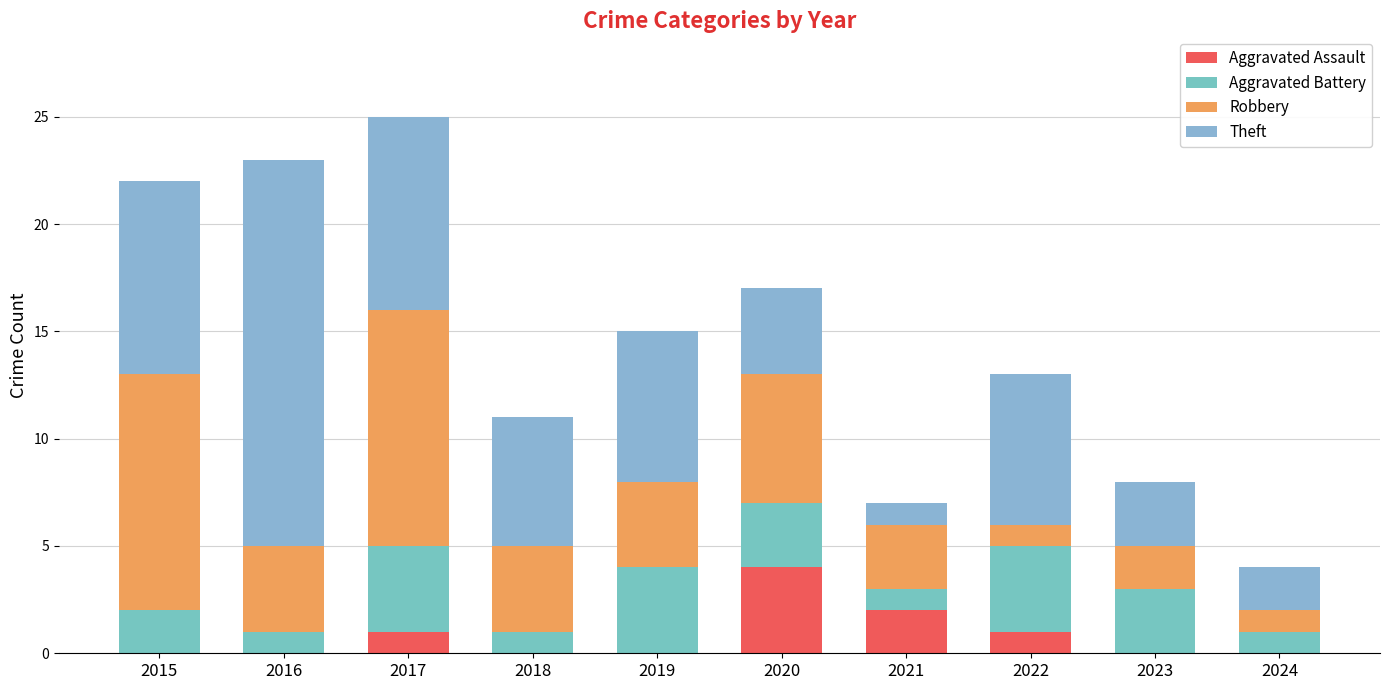

True or false: Theft has a value of 2 at 2024.

True